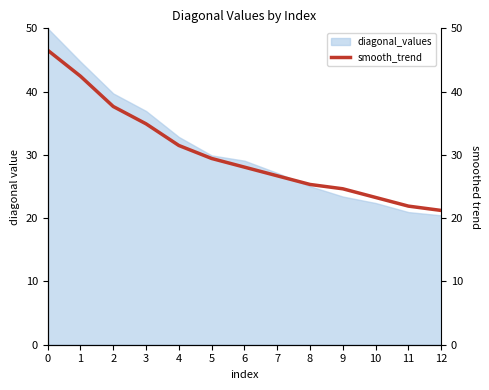

What is the value of the 12th point from the left?

21.9